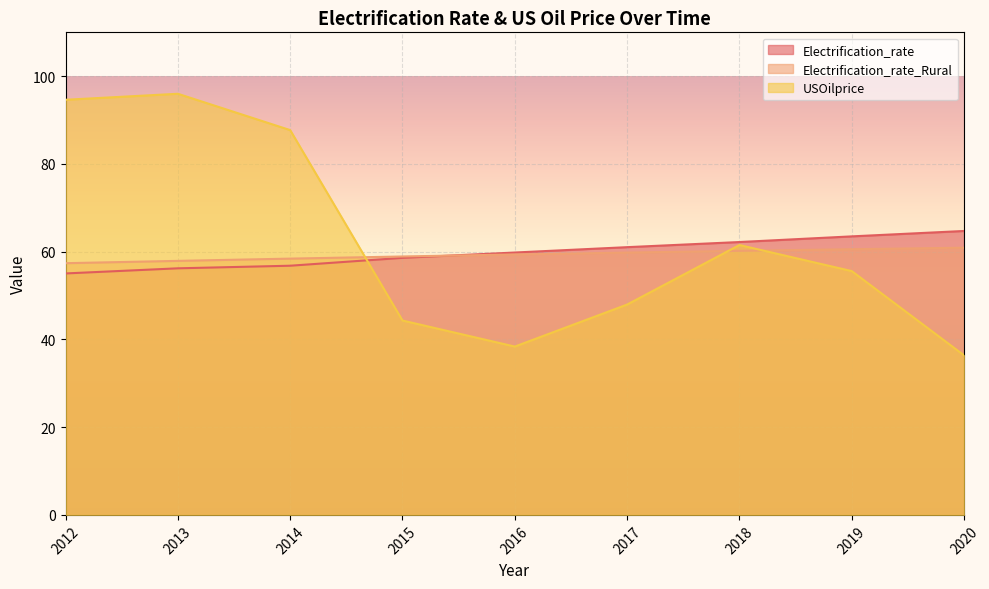

How many data points in Electrification_rate are less than 59?

4